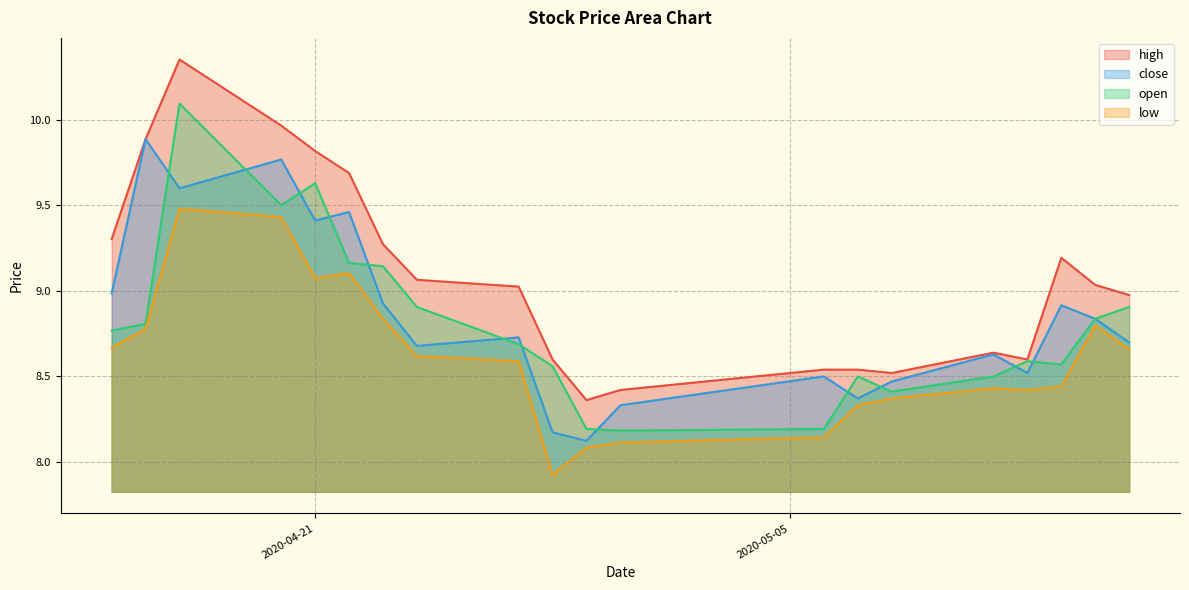

True or false: low and high cross at least once.

False